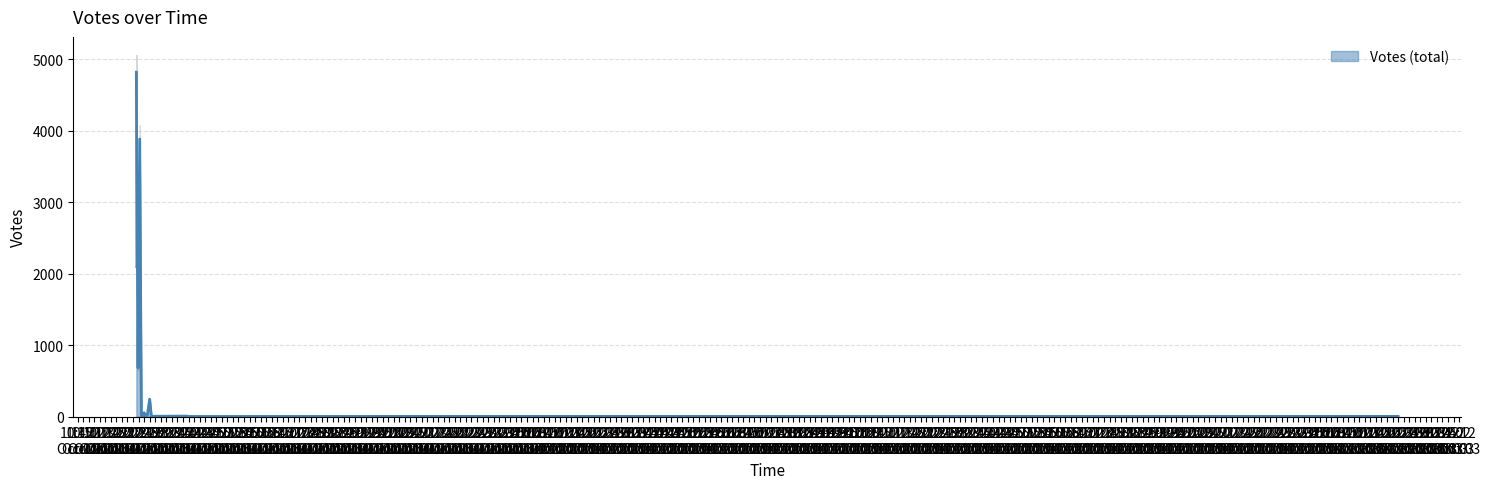

Reading right to left, what are all the values shown in this chart?

1	1	1	1	1	1	2	2	2	2	2	2	2	3	3	3	4	5	6	6	7	7	8	10	10	13	14	16	16	18	22	53	243	363	468	659	1560	2085	3881	4443